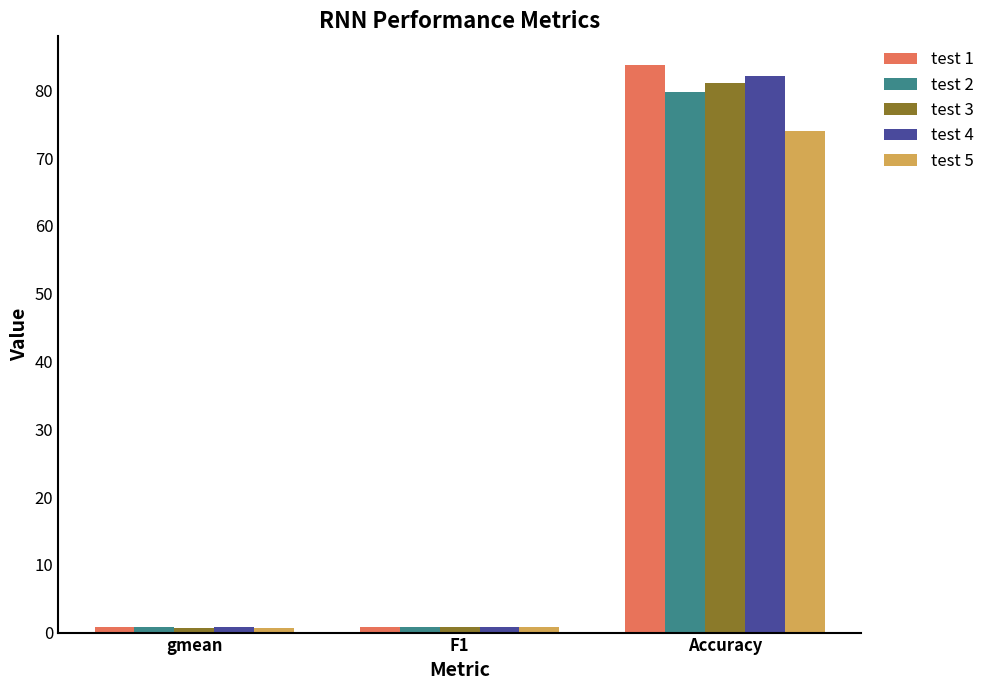

Which series has the widest spread of values?

test 1